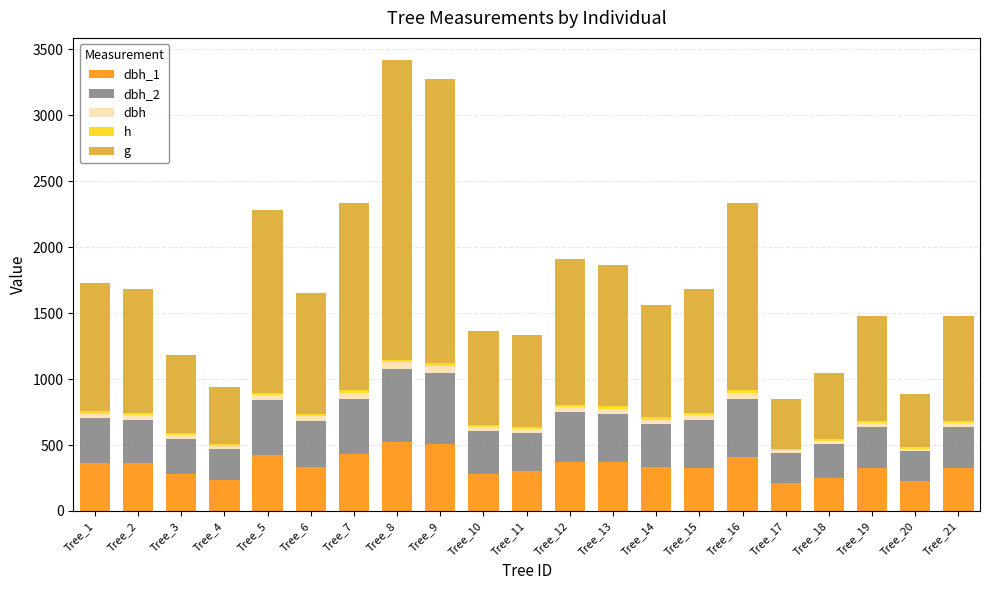

List the series in order of their peak value, highest first.

g, dbh_2, dbh_1, dbh, h